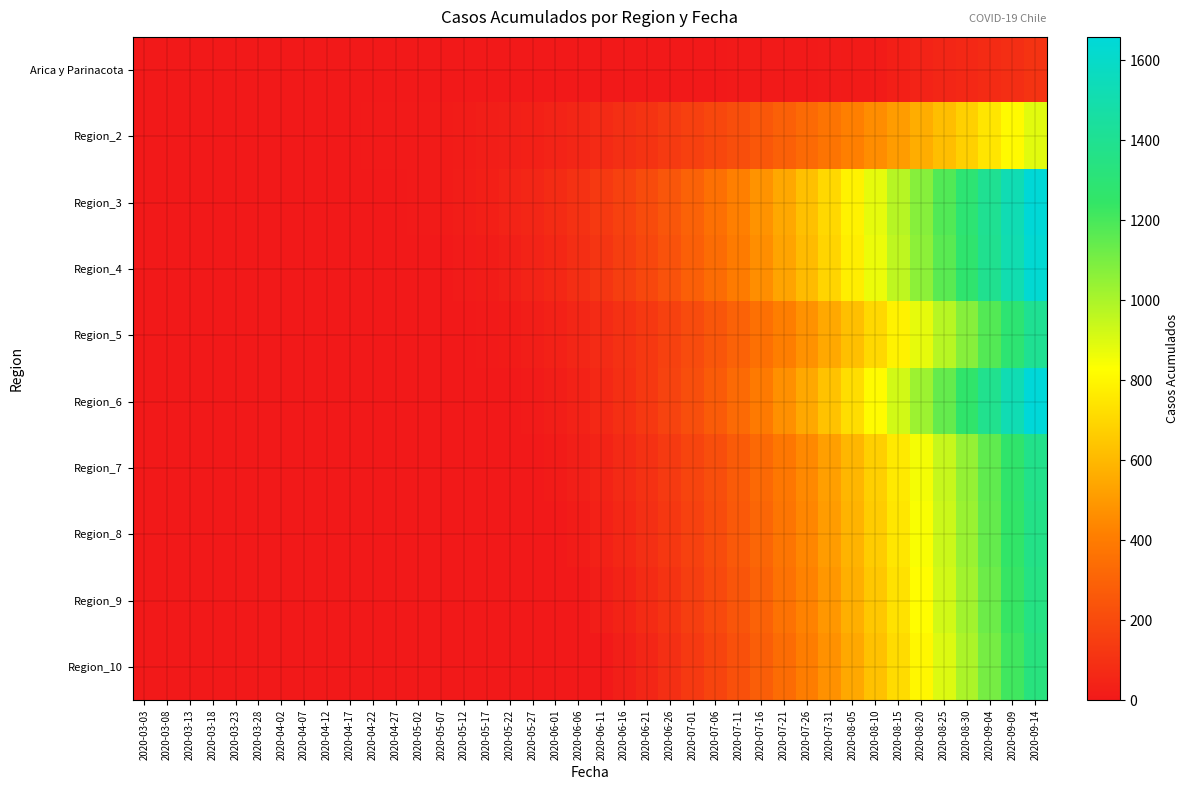

Which has a higher value, 2020-06-16 or 2020-04-12?

2020-06-16